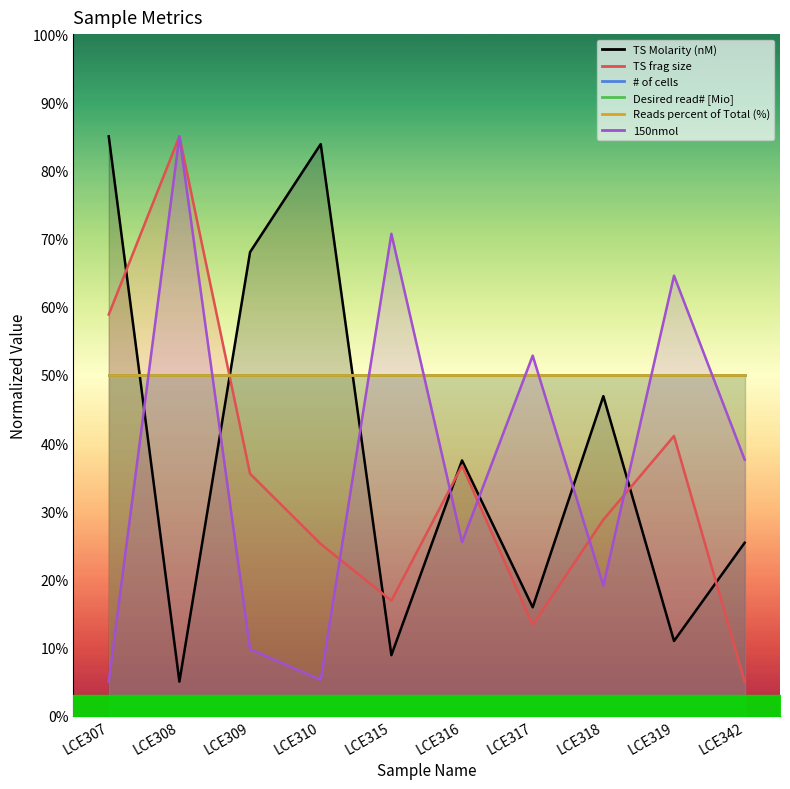

True or false: 150nmol and TS frag size cross at least once.

True